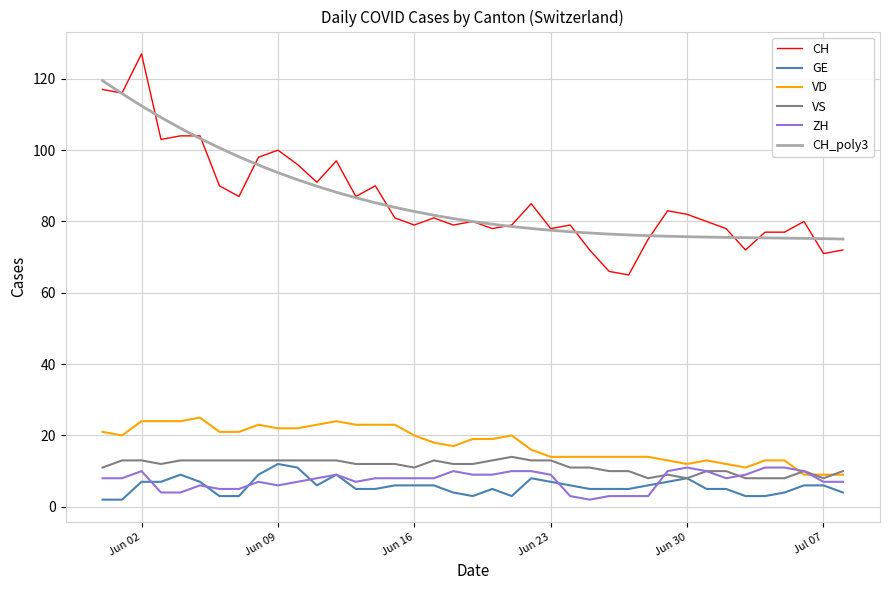

True or false: VD and CH_poly3 cross at least once.

False